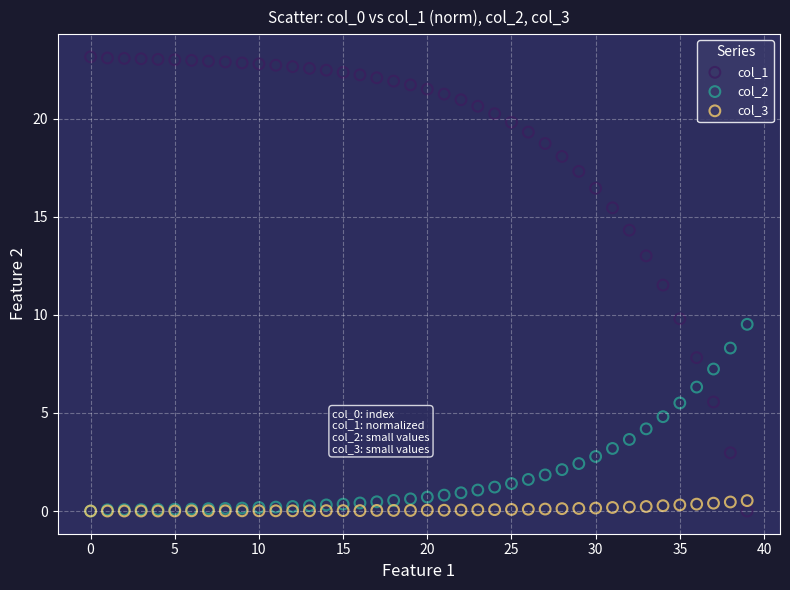

Across all series, what Y value is closest to 11?

11.5